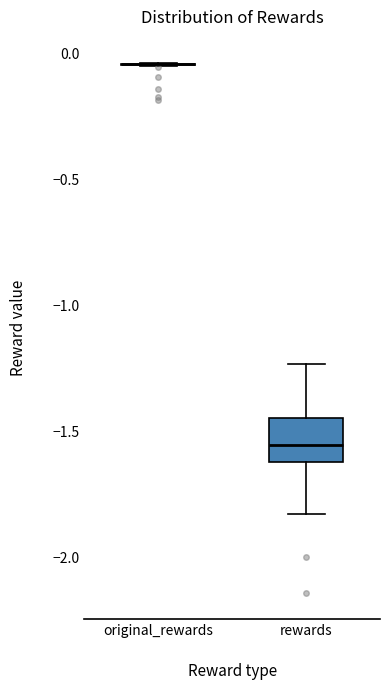

Reading left to right, transcribe this box plot: for each box, give where its median line is, the range the box spans, and where its two whiskers end, as read against the y-axis. The values are not printed on the chart, so give them approximately, as read against the axis.

original_rewards: box collapsed to a line at -0.05, whiskers -0.05 to -0.05
rewards: median -1.55, box -1.60 to -1.45, whiskers -1.85 to -1.25